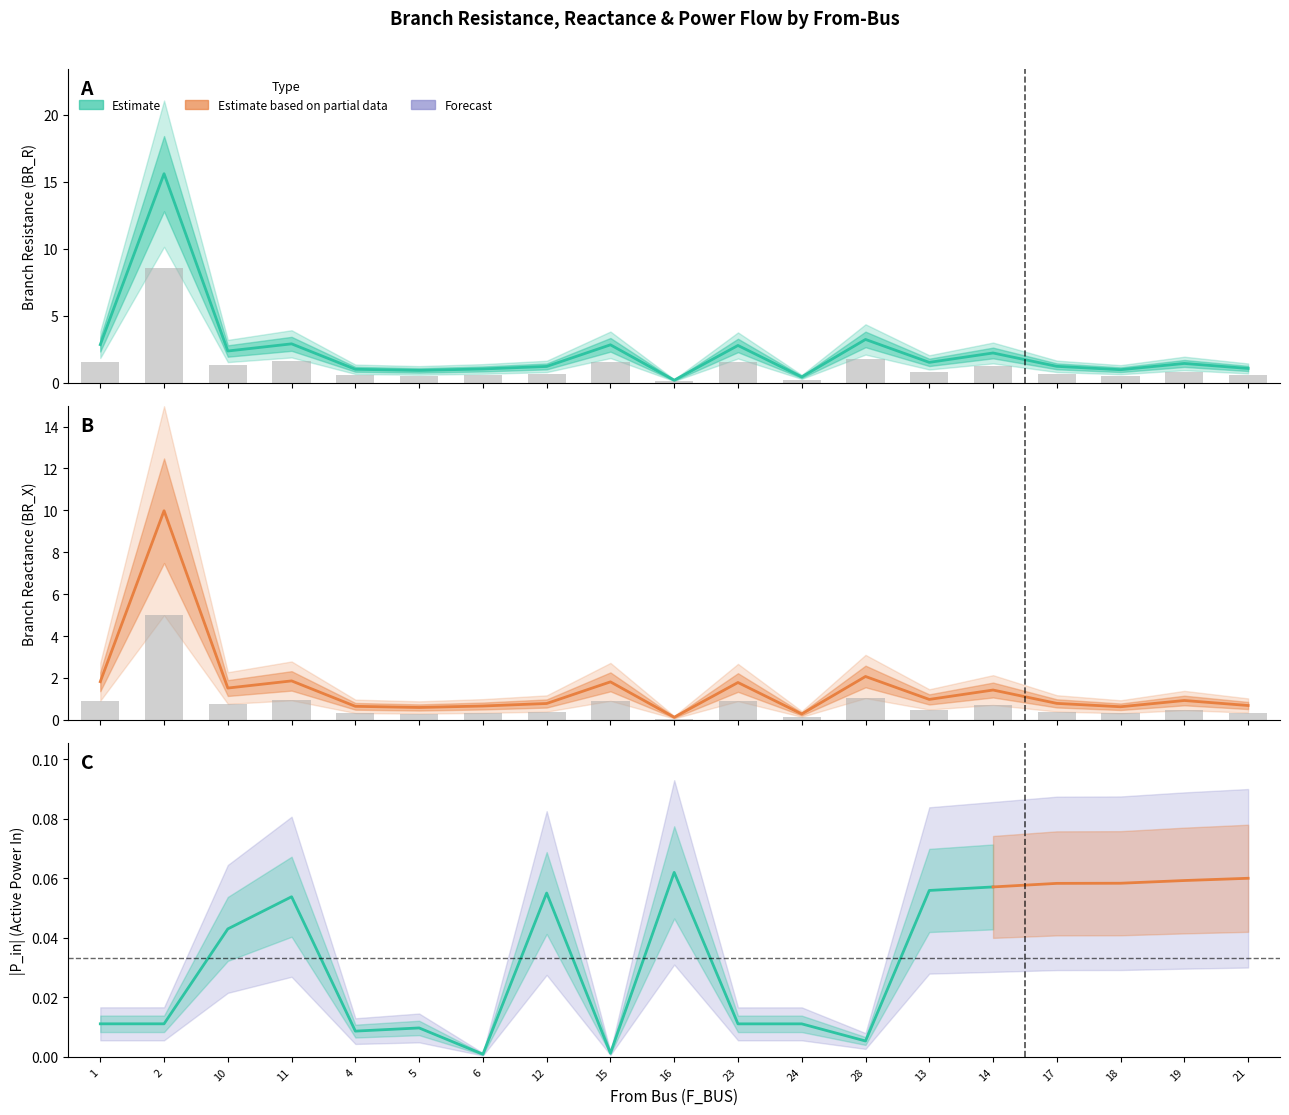

Between 16 and 21, which is larger?

21